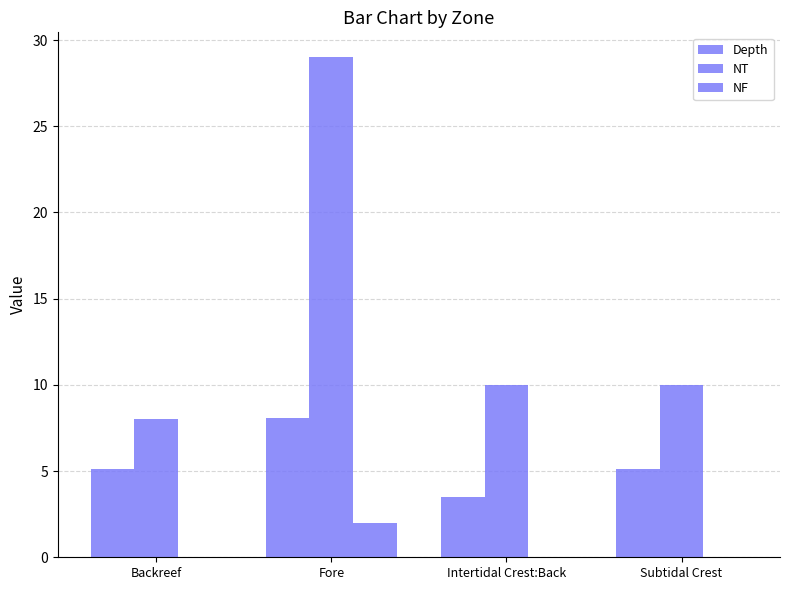

At Fore, list the series in order from smallest to largest.

NF, Depth, NT